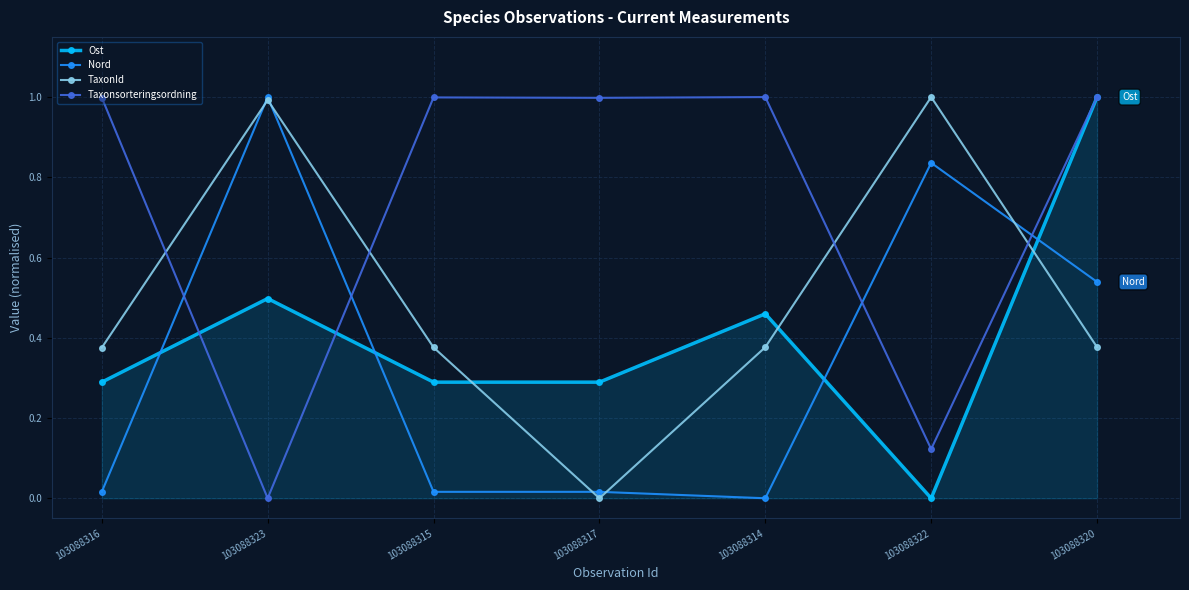

How many series are shown in this chart?

4